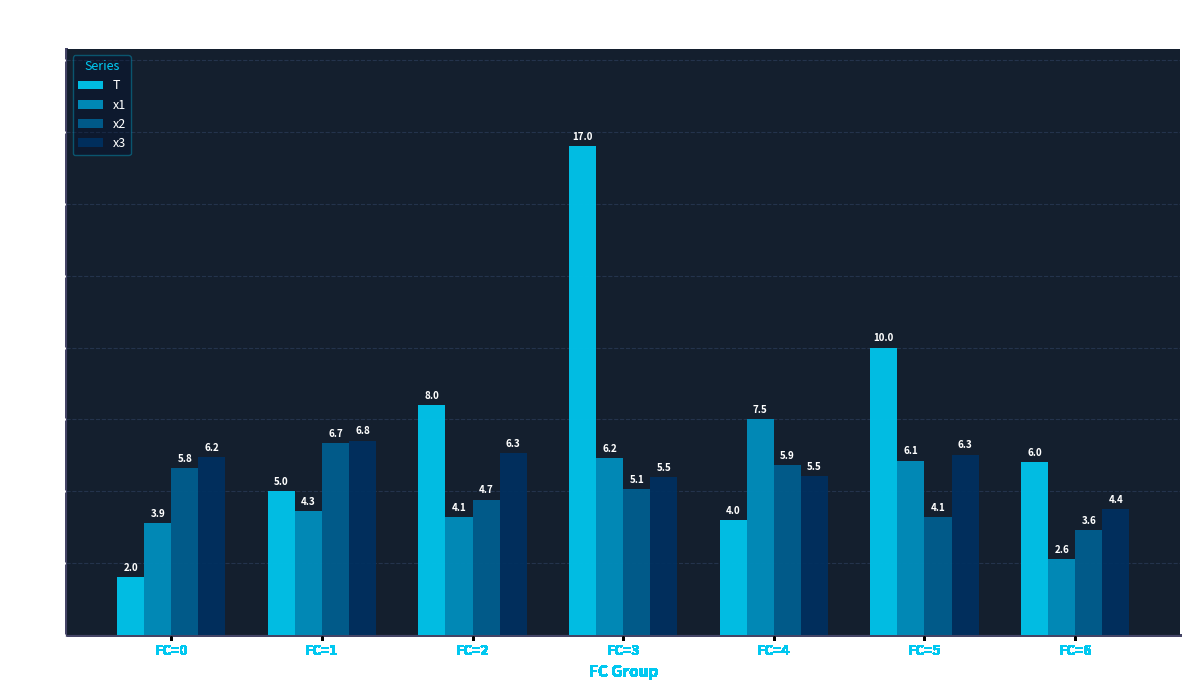

What is the total value across all series at FC=5?

26.4